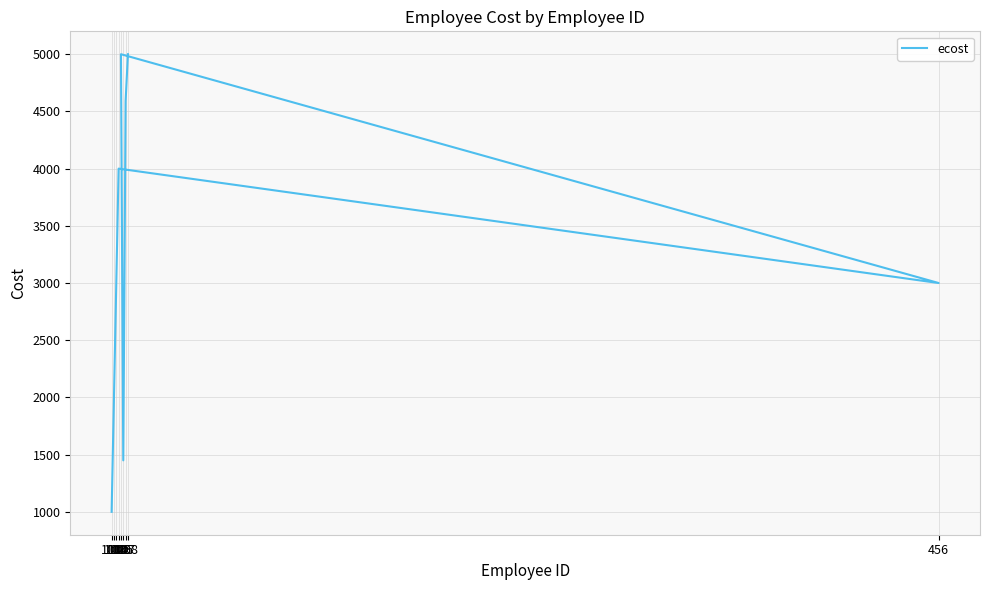

What position from the left is 102?

2